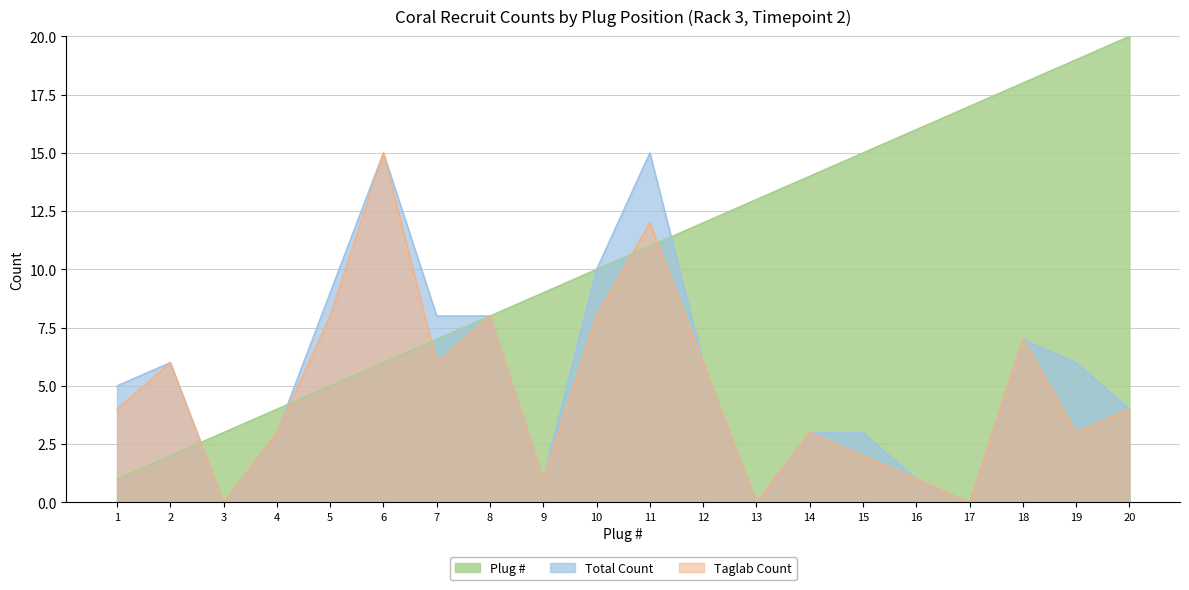

True or false: Plug # has more than 0 interior local peaks.

False